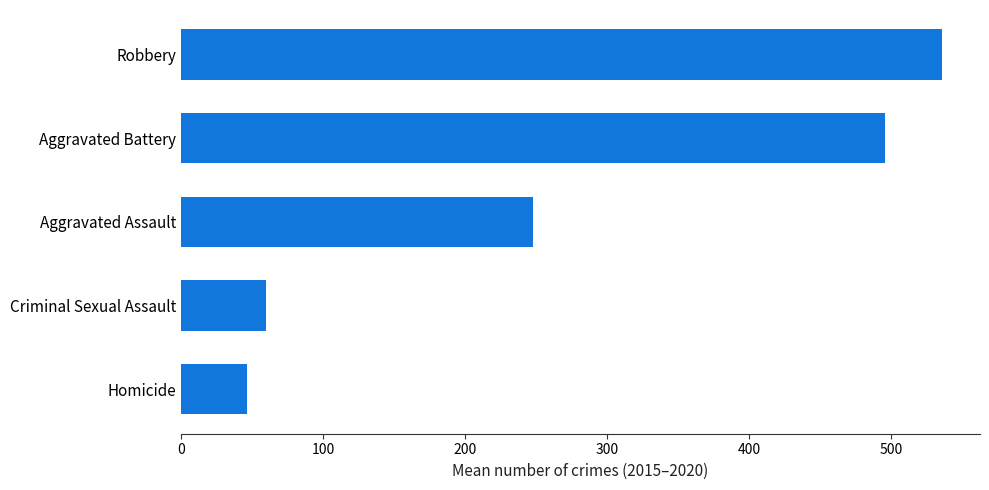

What is the average value?

277.2